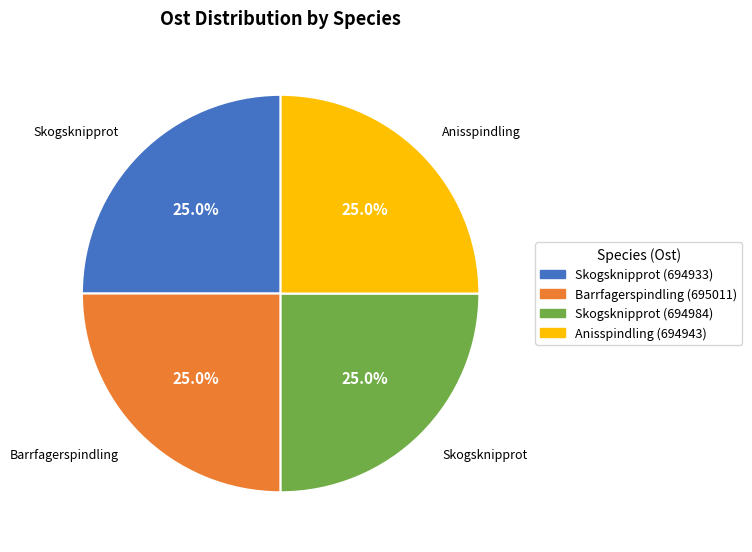

How many slices are in this pie chart?

4